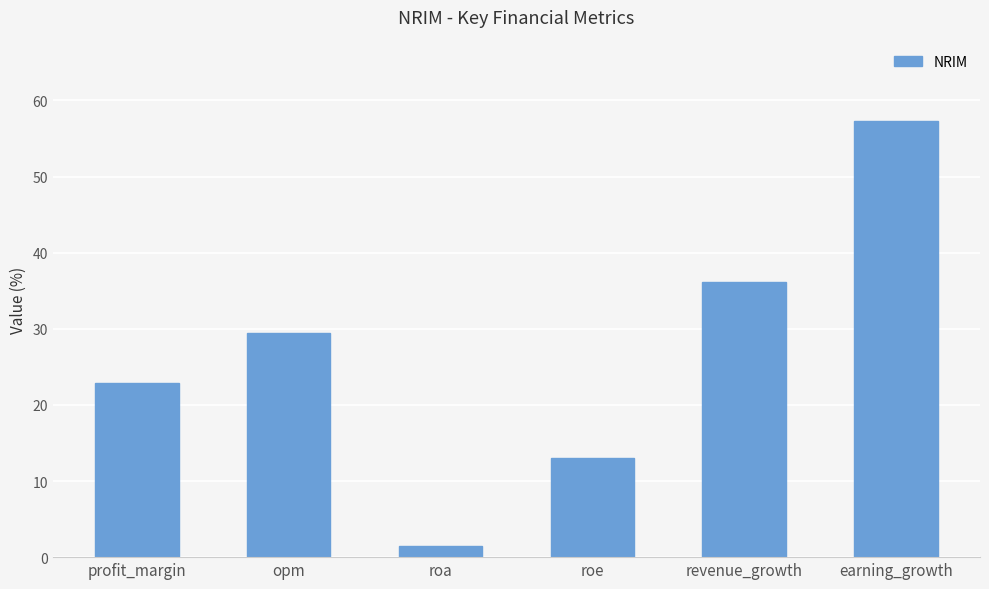

Reading left to right, what are all the values shown in this chart?

22.9	29.5	1.5	13.1	36.2	57.3